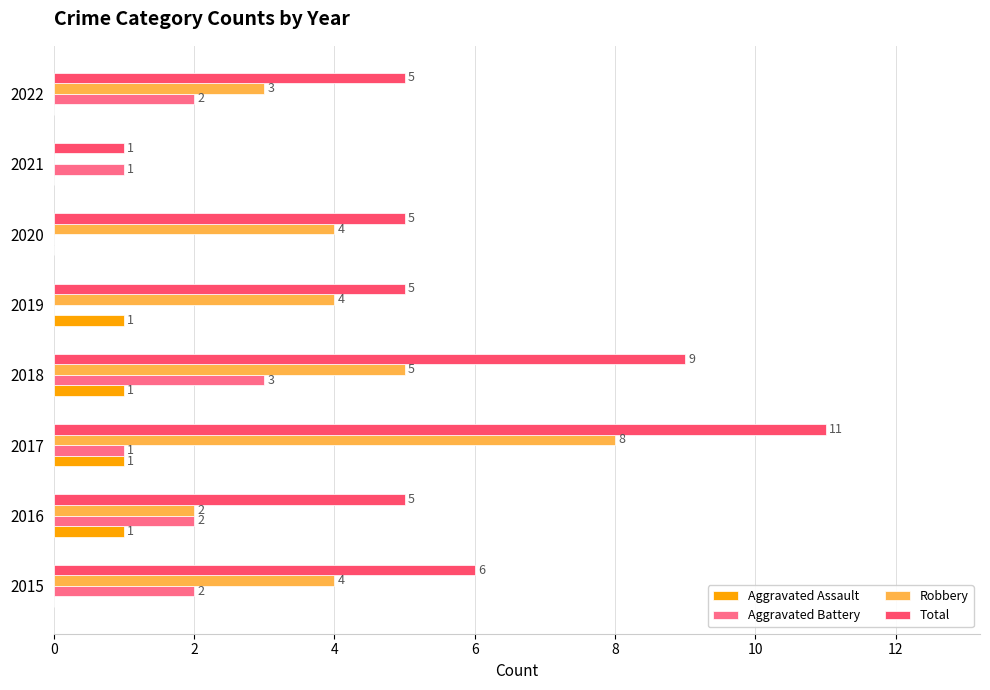

What is the sum of the Aggravated Battery values at 2022 and 2021?

3